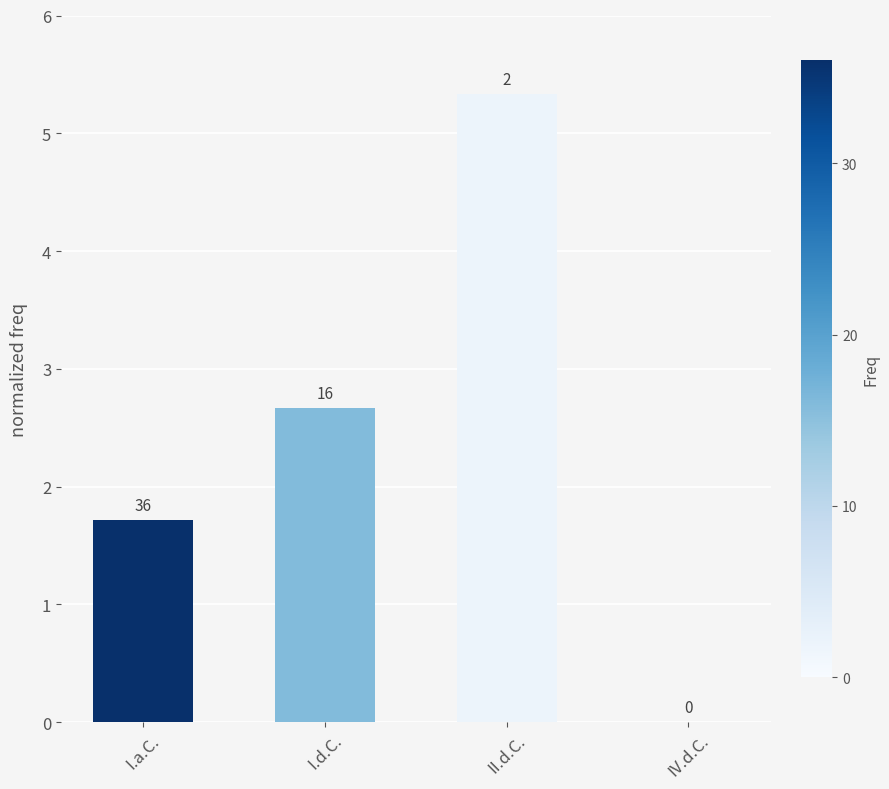

What is the average value?

2.4